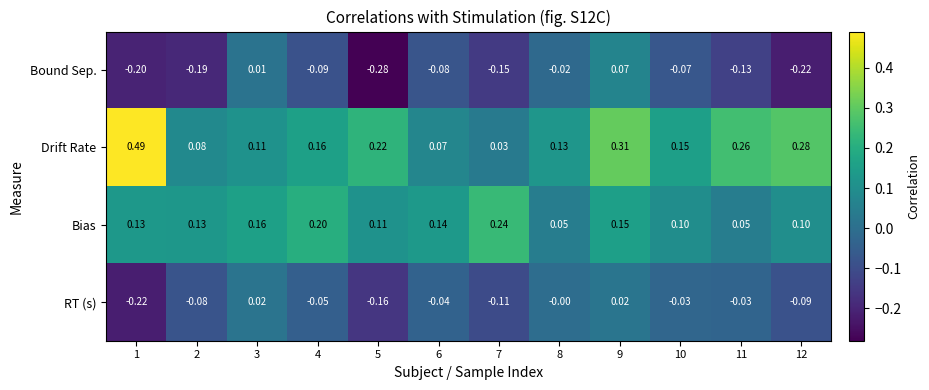

Is the value of Bias at 3 greater than the value of RT (s) at 2?

Yes